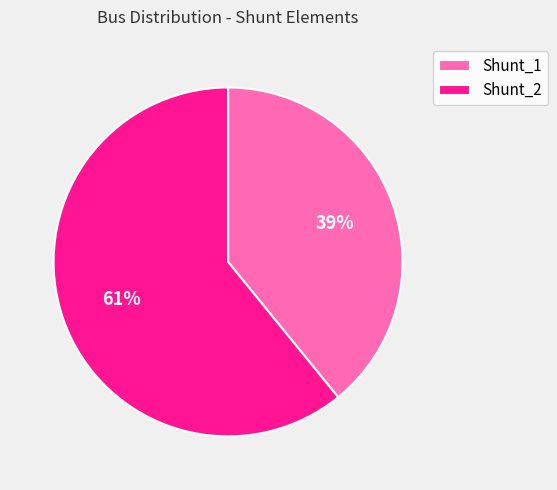

The Shunt_1 slice represents 39% of the pie. True or false?

True